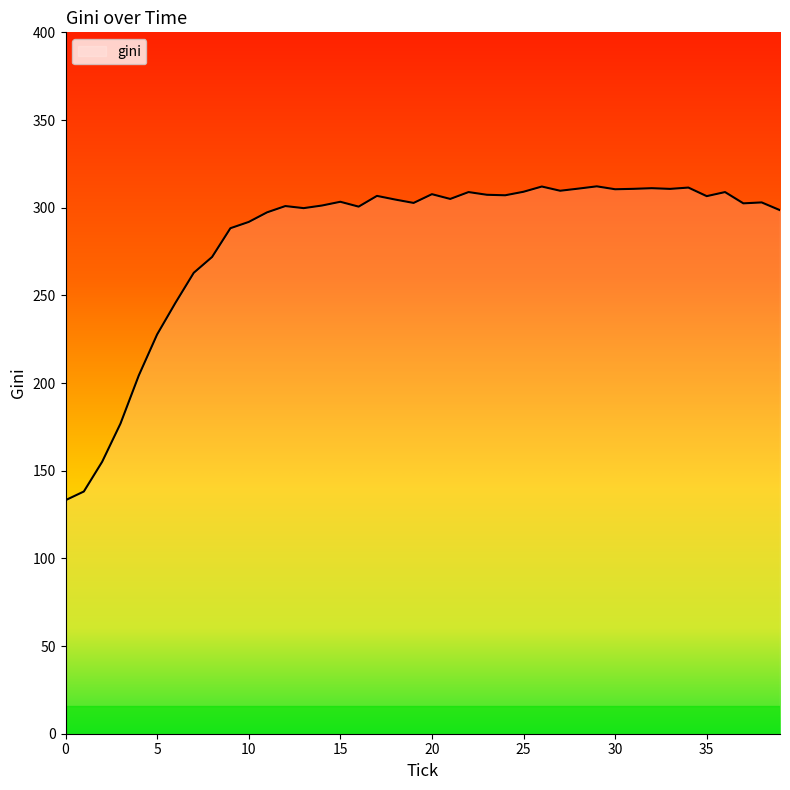

True or false: there are more than 0 points higher than both neighbors.

True